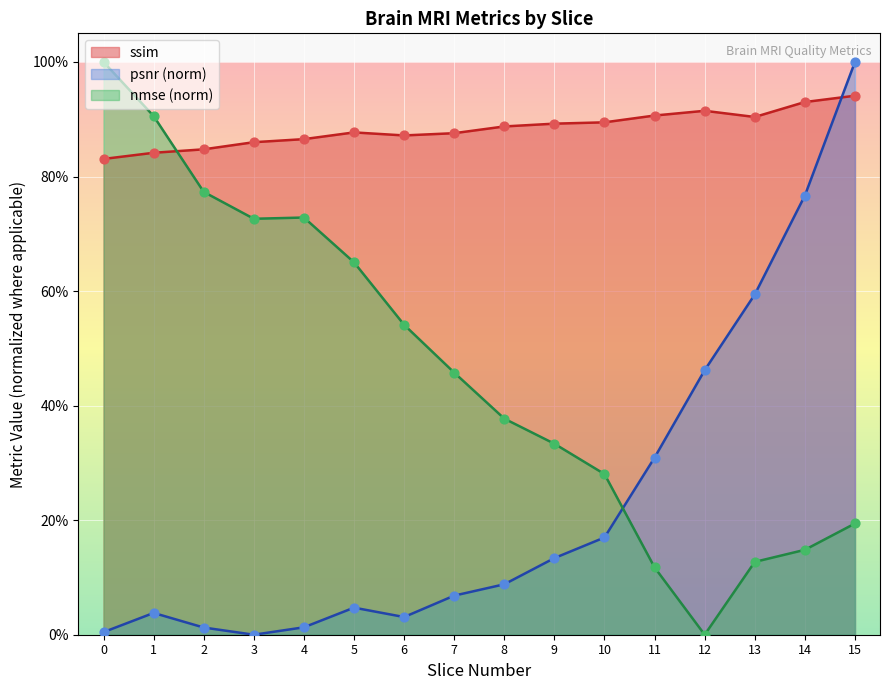

Which series has the largest total across all categories?

ssim